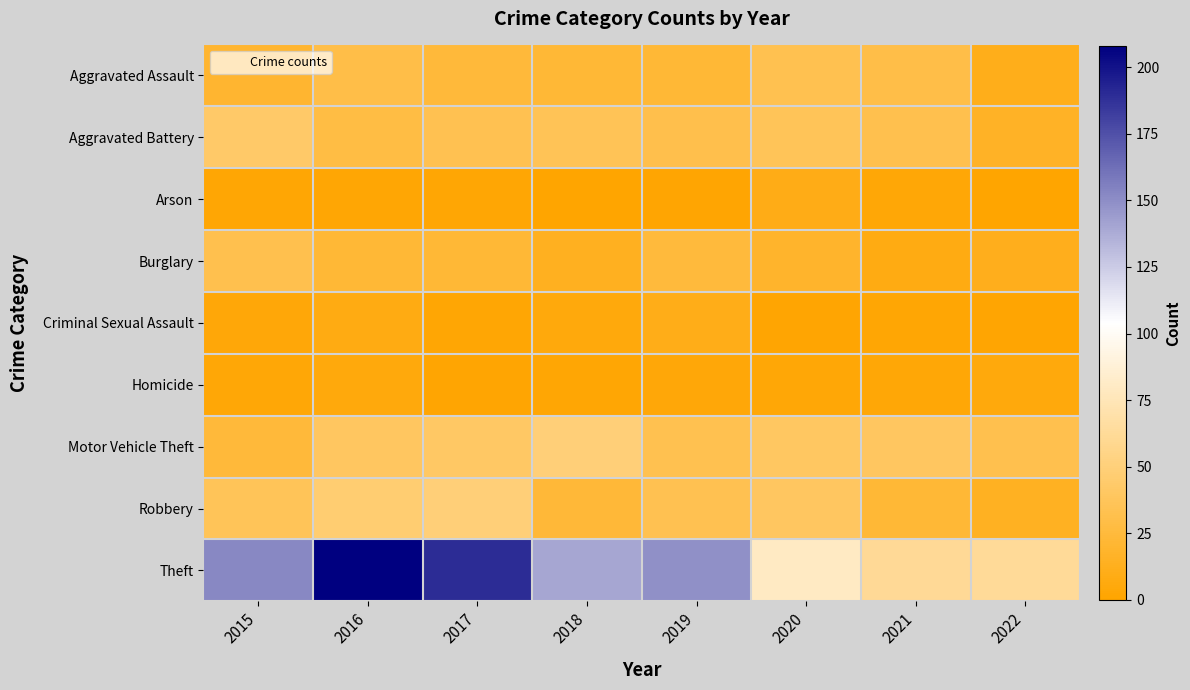

How many series are shown in this chart?

9